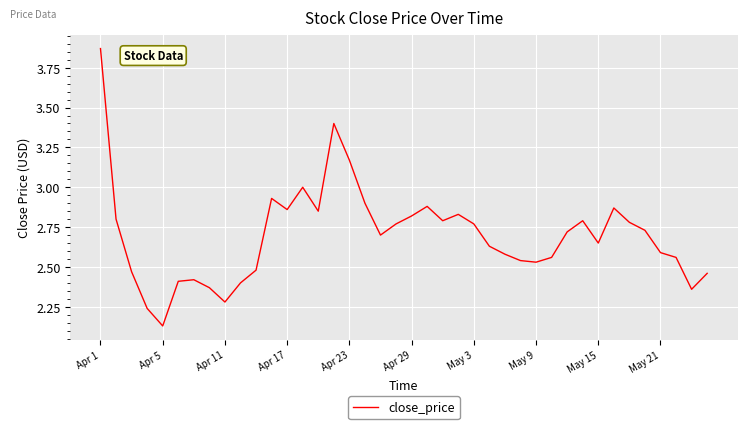

What is the difference between the maximum and minimum values?

1.7